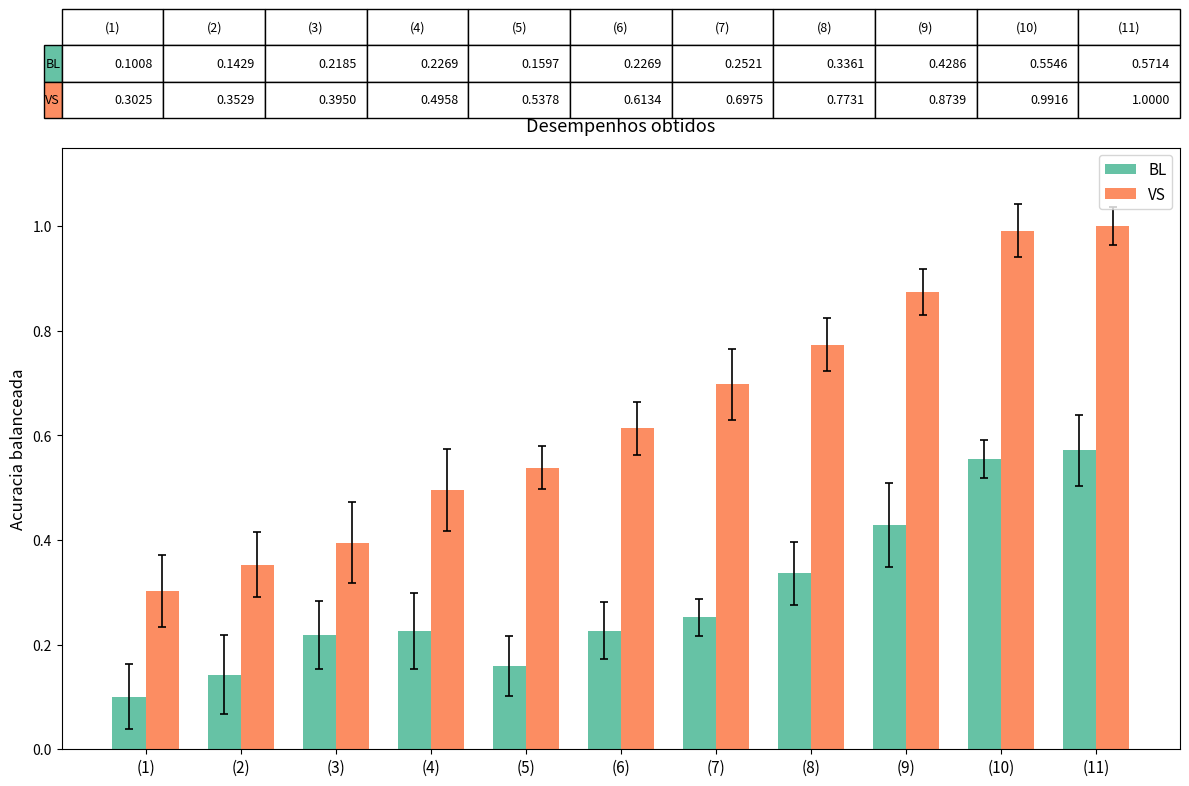

What is the label of the 10th bar from the right?

(2)